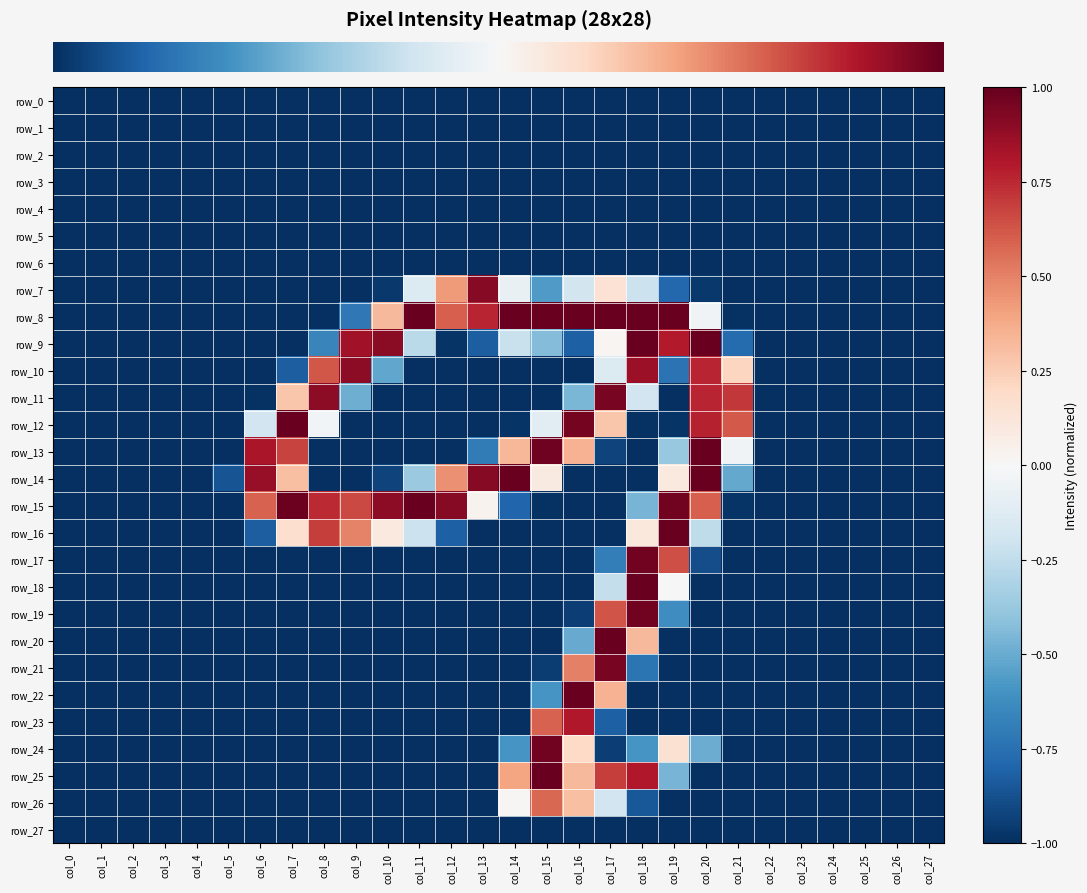

True or false: row_8 has a value of 1.0 at col_11.

True